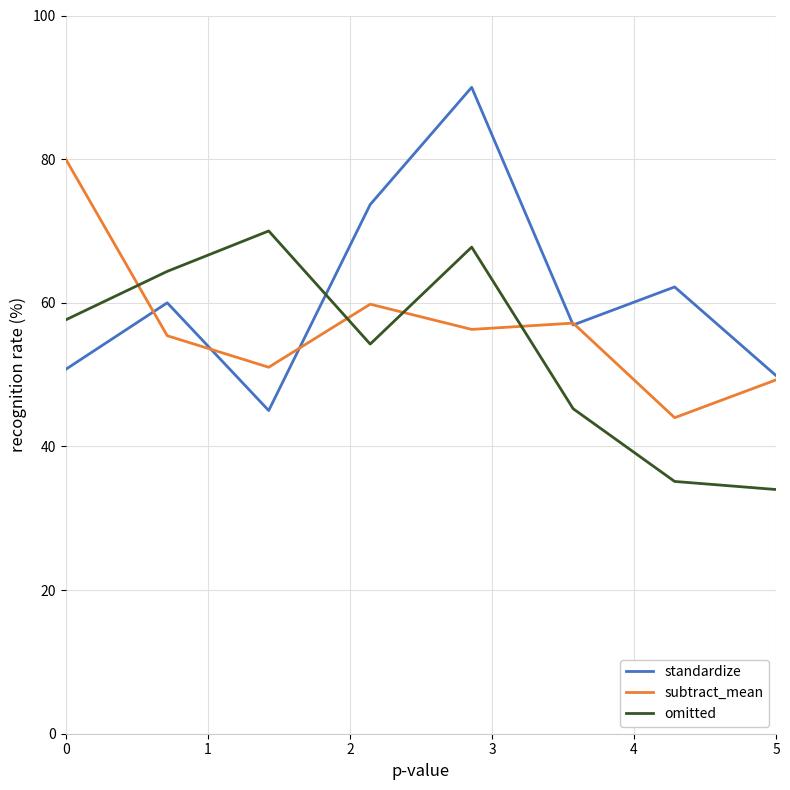

Which series ends up on top after the final intersection of standardize and omitted?

standardize